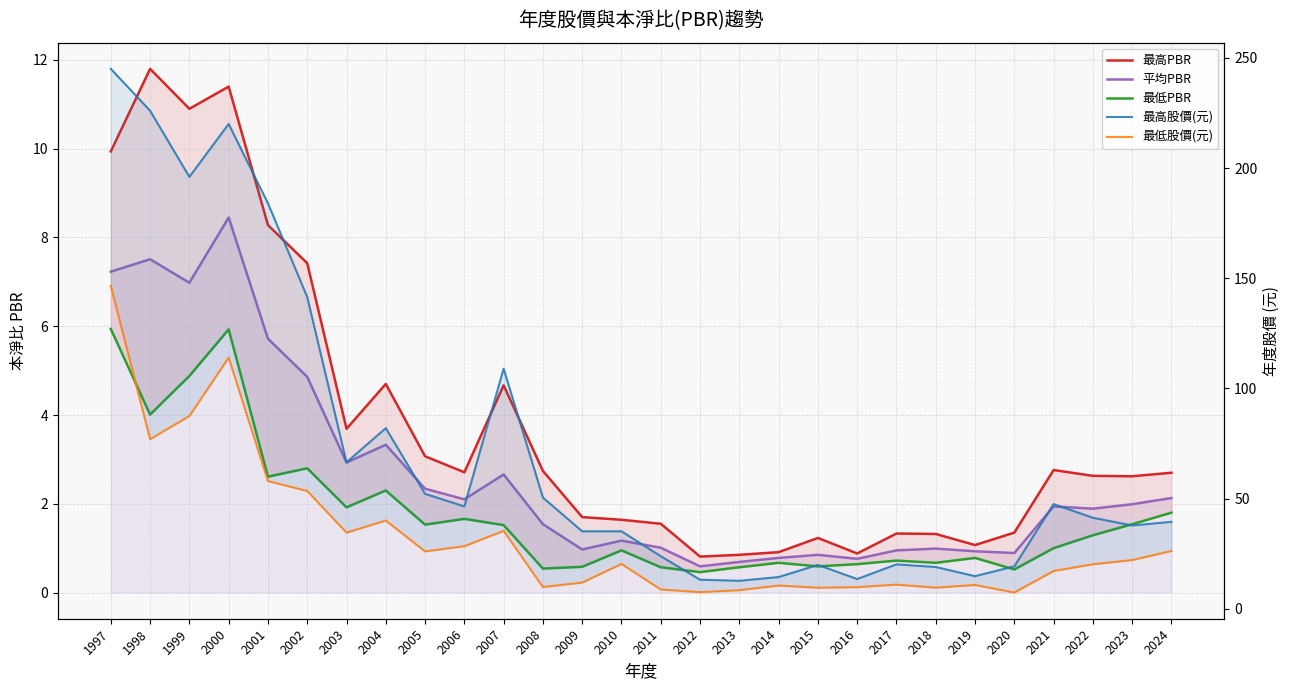

What is the sum of the 最高PBR values at 2020 and 1998?

13.2